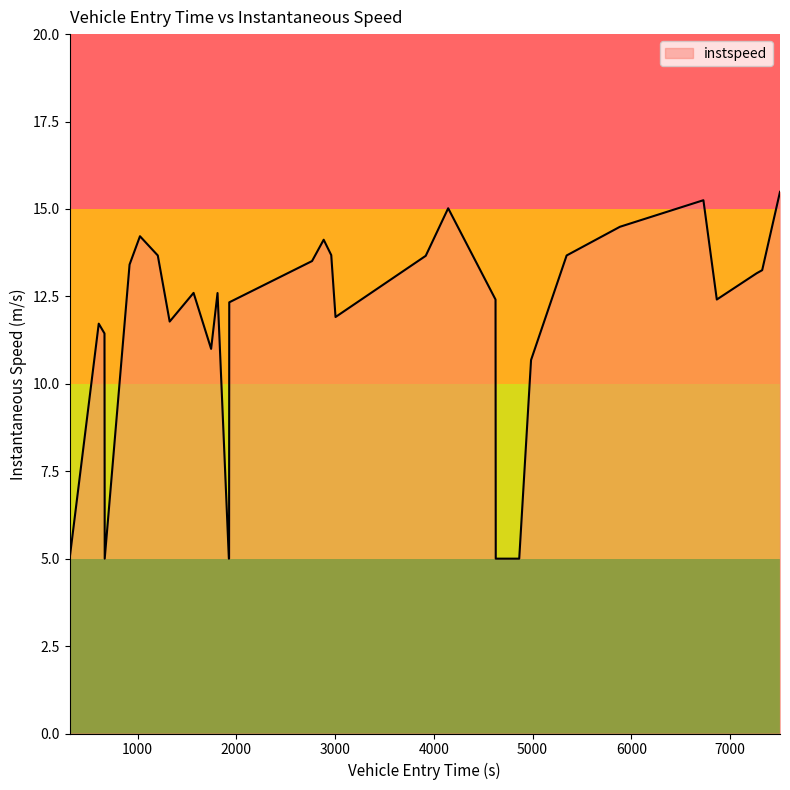

What is the greatest value displayed?

15.5